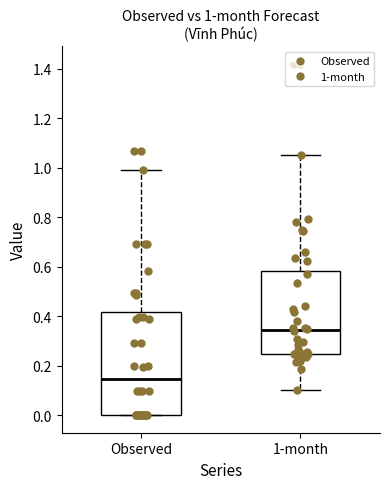

Comparing the boxes themselves (not the whiskers), which one is the tallest?

Observed